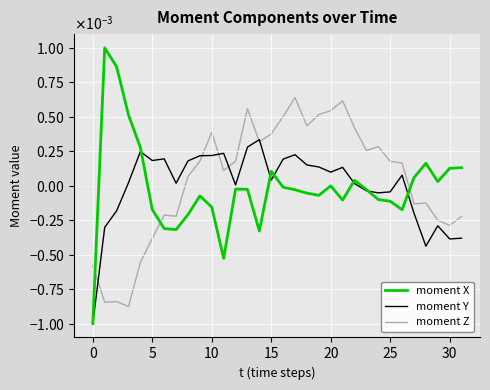

List the series in order of their peak value, highest first.

moment X, moment Z, moment Y